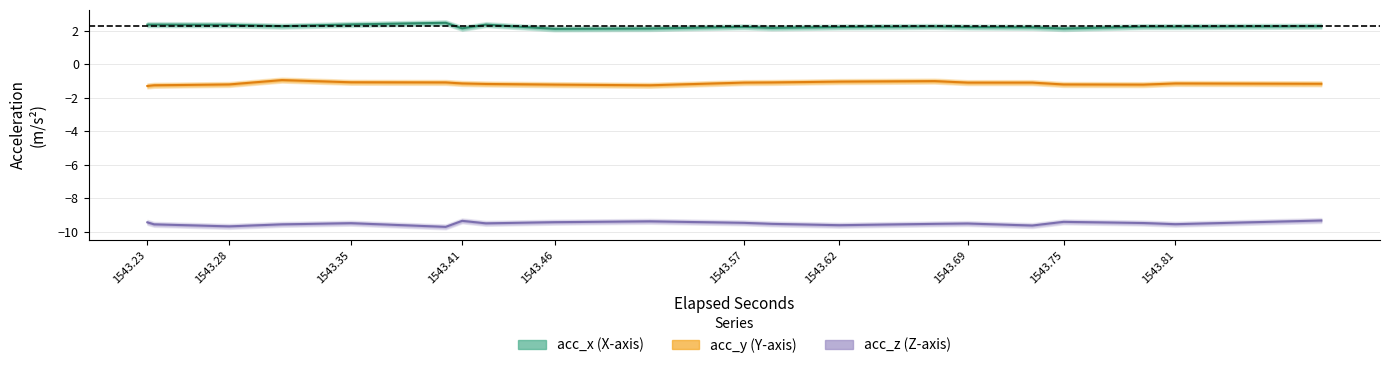

What position from the right is 1543.46?

36